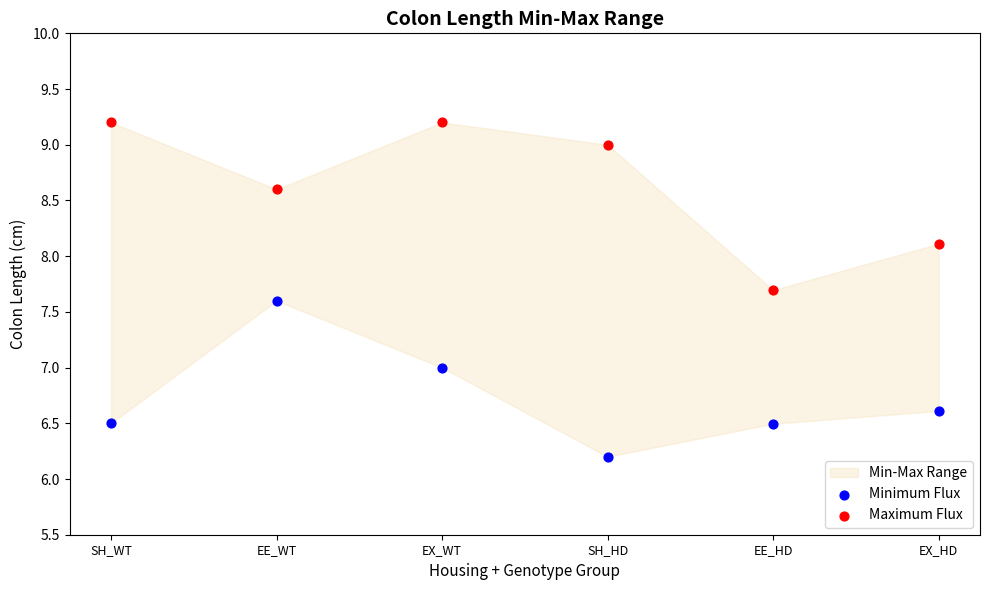

Which series reaches the maximum Y coordinate?

Maximum Flux